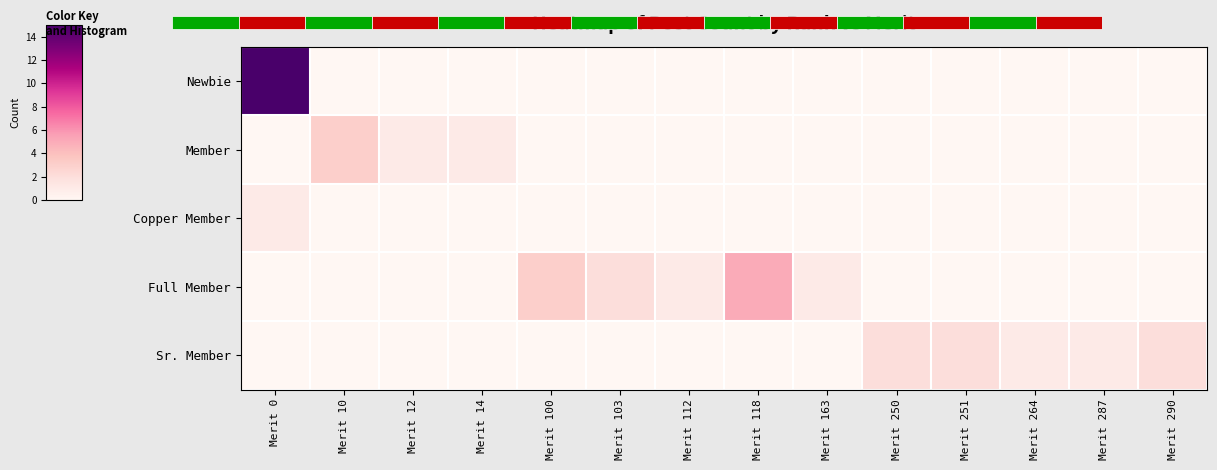

Between Merit 10 and Merit 251, which series saw the biggest shift?

Member